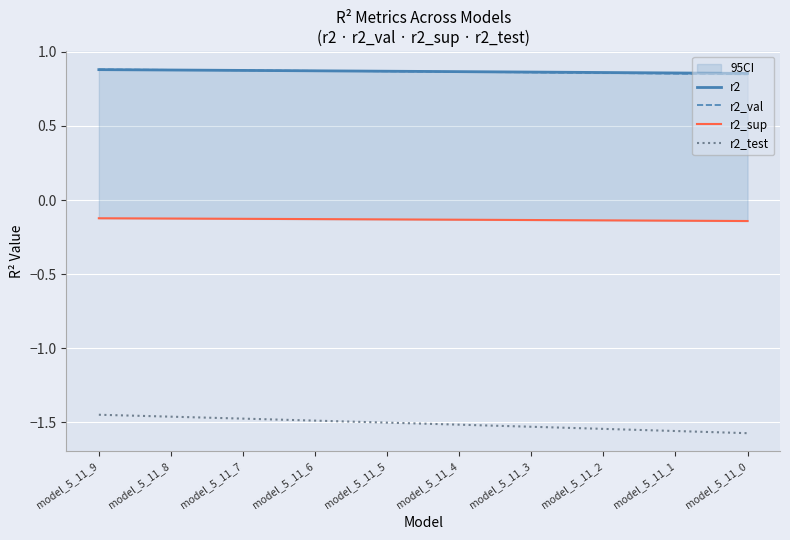

Is it true that r2_val equals 0.9 at model_5_11_8?

True